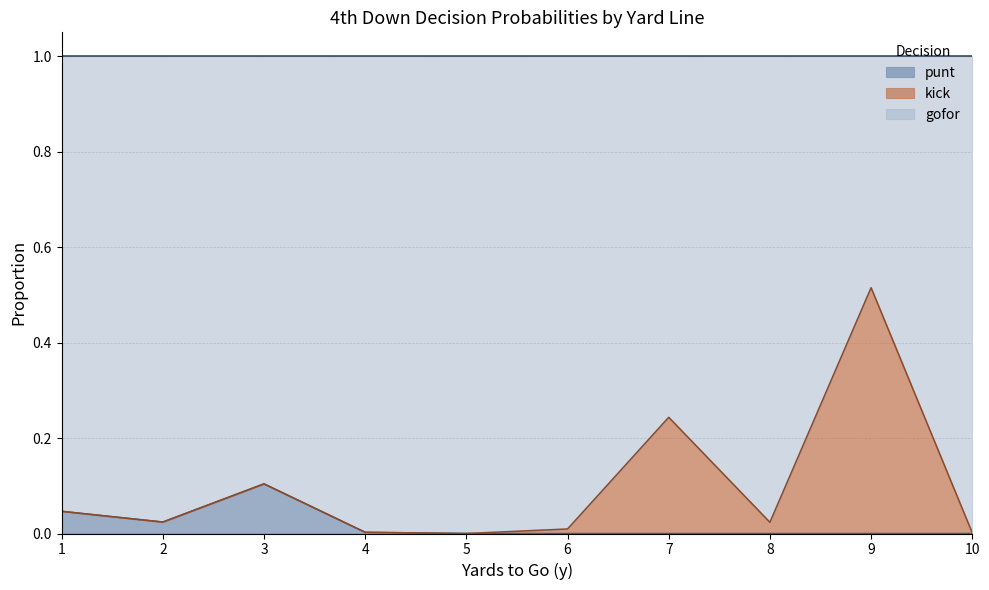

Does the chart have visible grid lines?

Yes